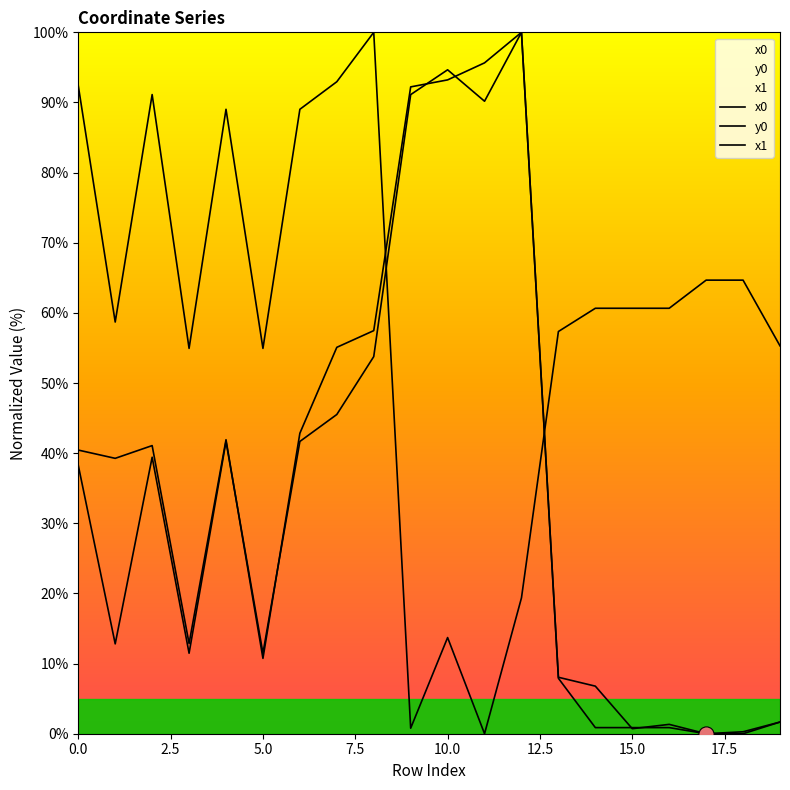

Which series has the largest Y range (max minus min)?

x0